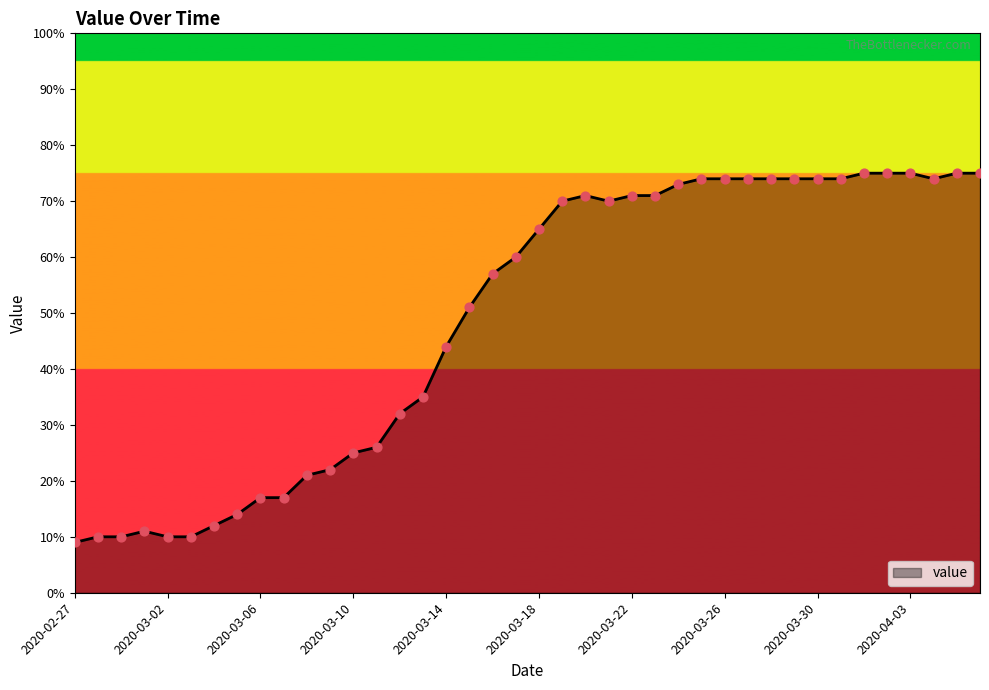

What is the maximum value shown in the chart?

75